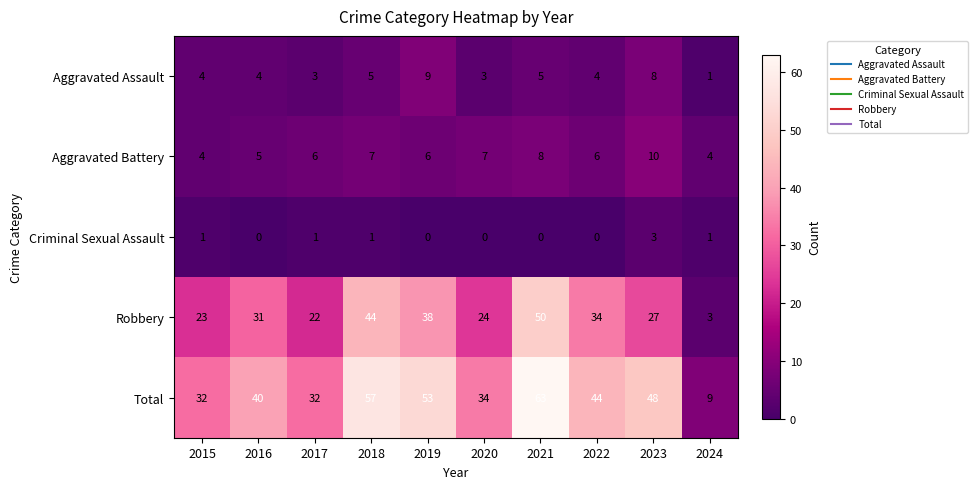

Rank the series at 2020 from lowest to highest value.

Criminal Sexual Assault, Aggravated Assault, Aggravated Battery, Robbery, Total